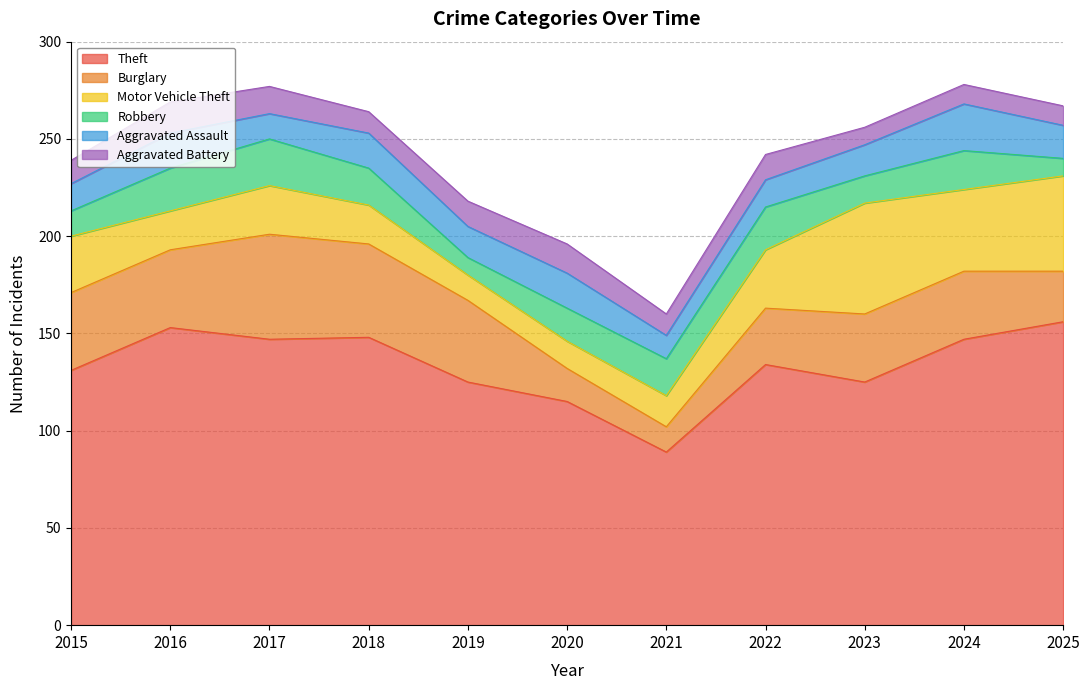

At which category is the sum across all series the highest?

2024